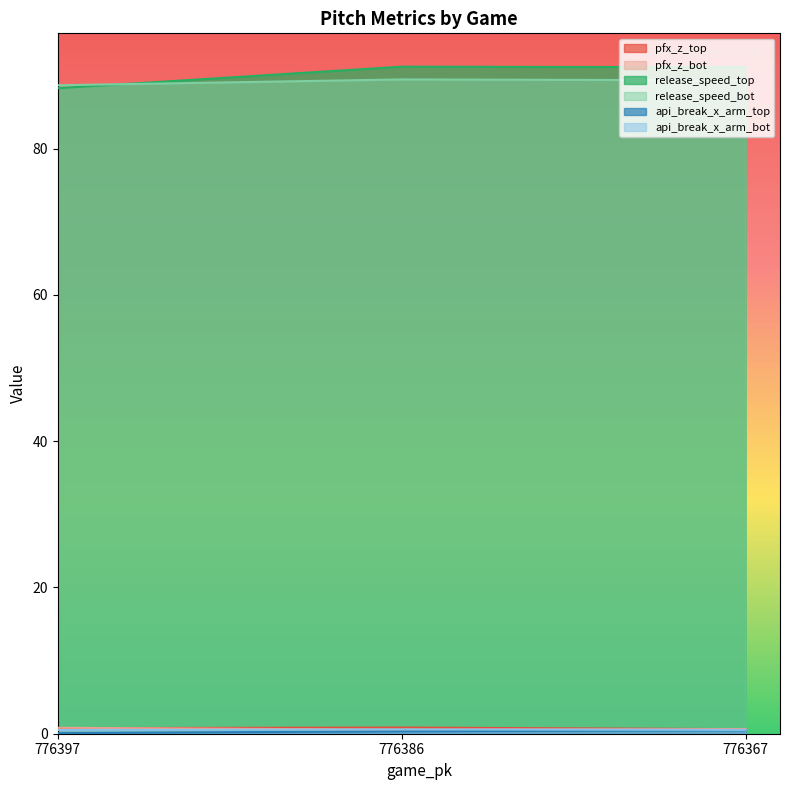

Rank the series by their maximum value, from highest to lowest.

release_speed_top, release_speed_bot, pfx_z_top, pfx_z_bot, api_break_x_arm_bot, api_break_x_arm_top